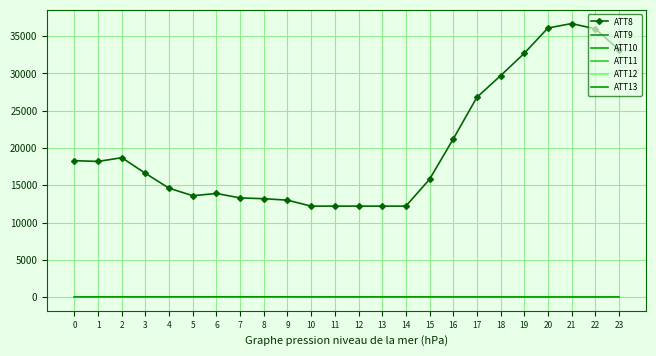

Which series changed the most between 0 and 22?

ATT8